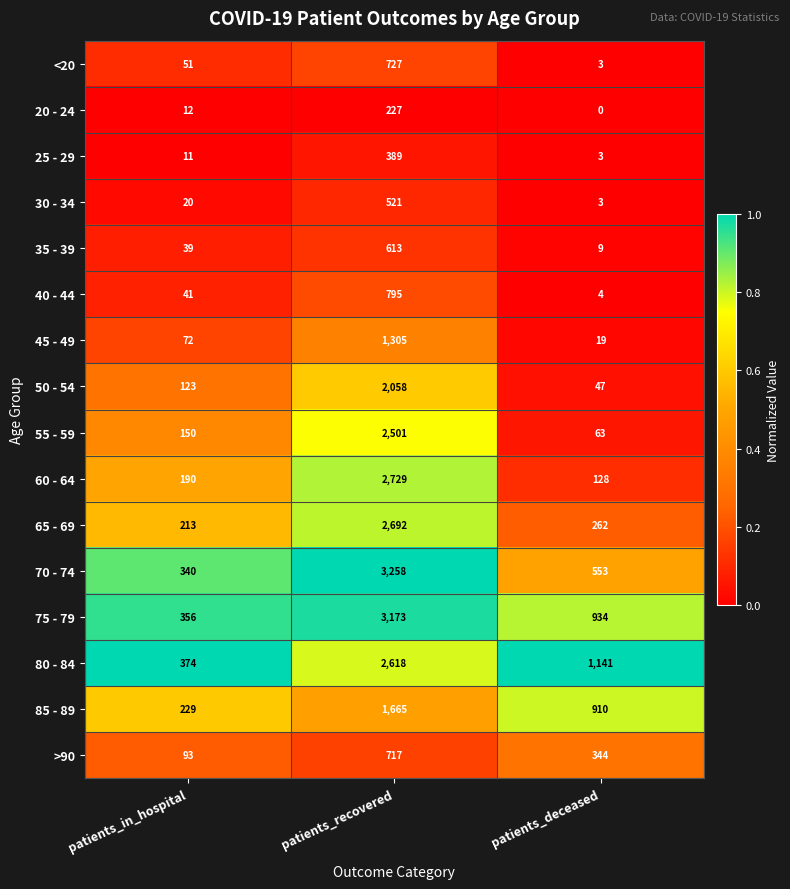

At how many categories does at least one series exceed 0?

3